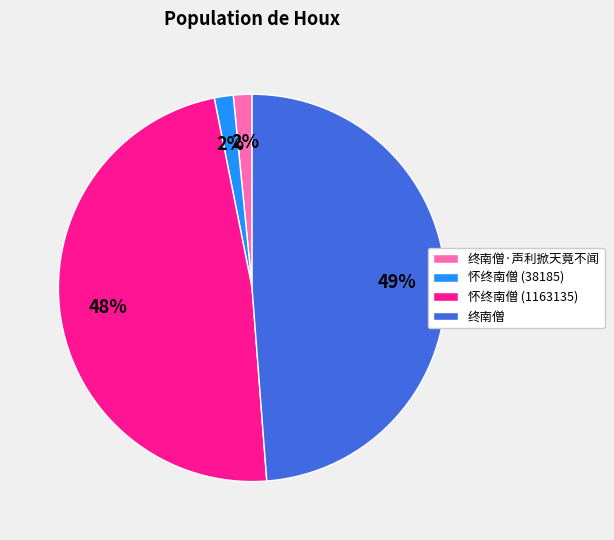

Does 怀终南僧 (1163135) account for over 50% of the chart?

No